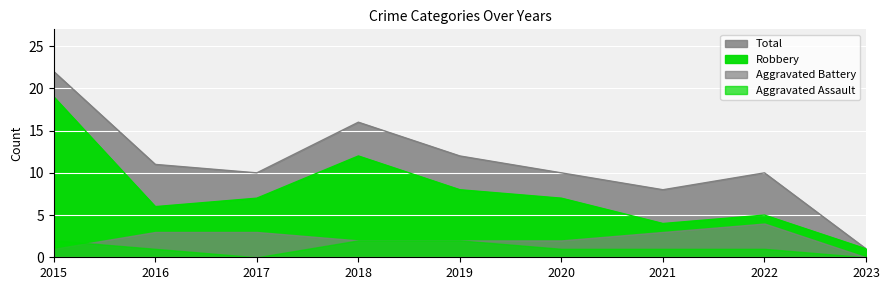

Rank the categories by Total value from lowest to highest.

2023, 2021, 2017, 2020, 2022, 2016, 2019, 2018, 2015